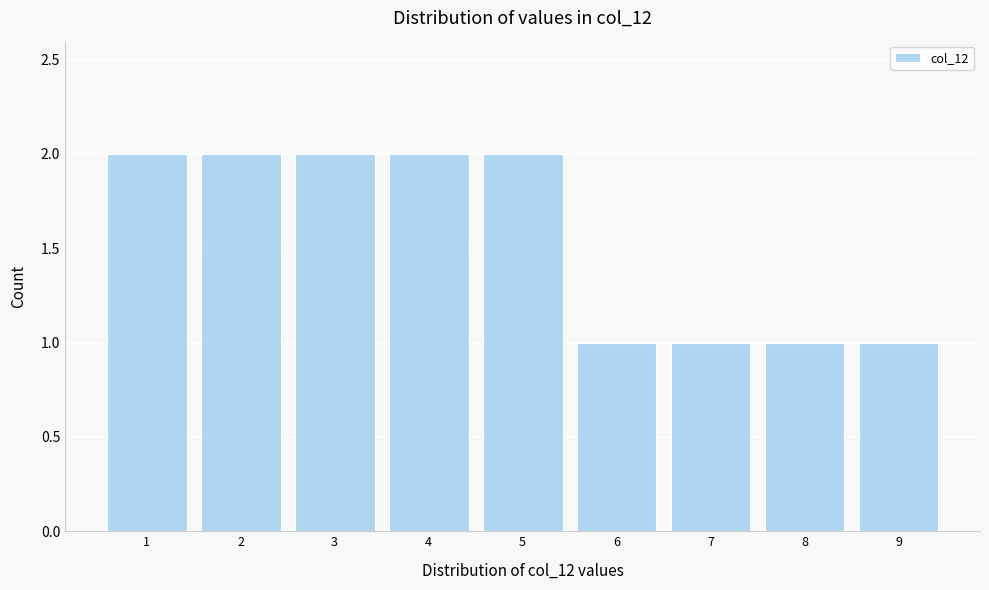

What is the height of the bar covering 4.5 to 5.5 on the x-axis? The values are not printed on the chart, so give them approximately, as read against the axis.

2